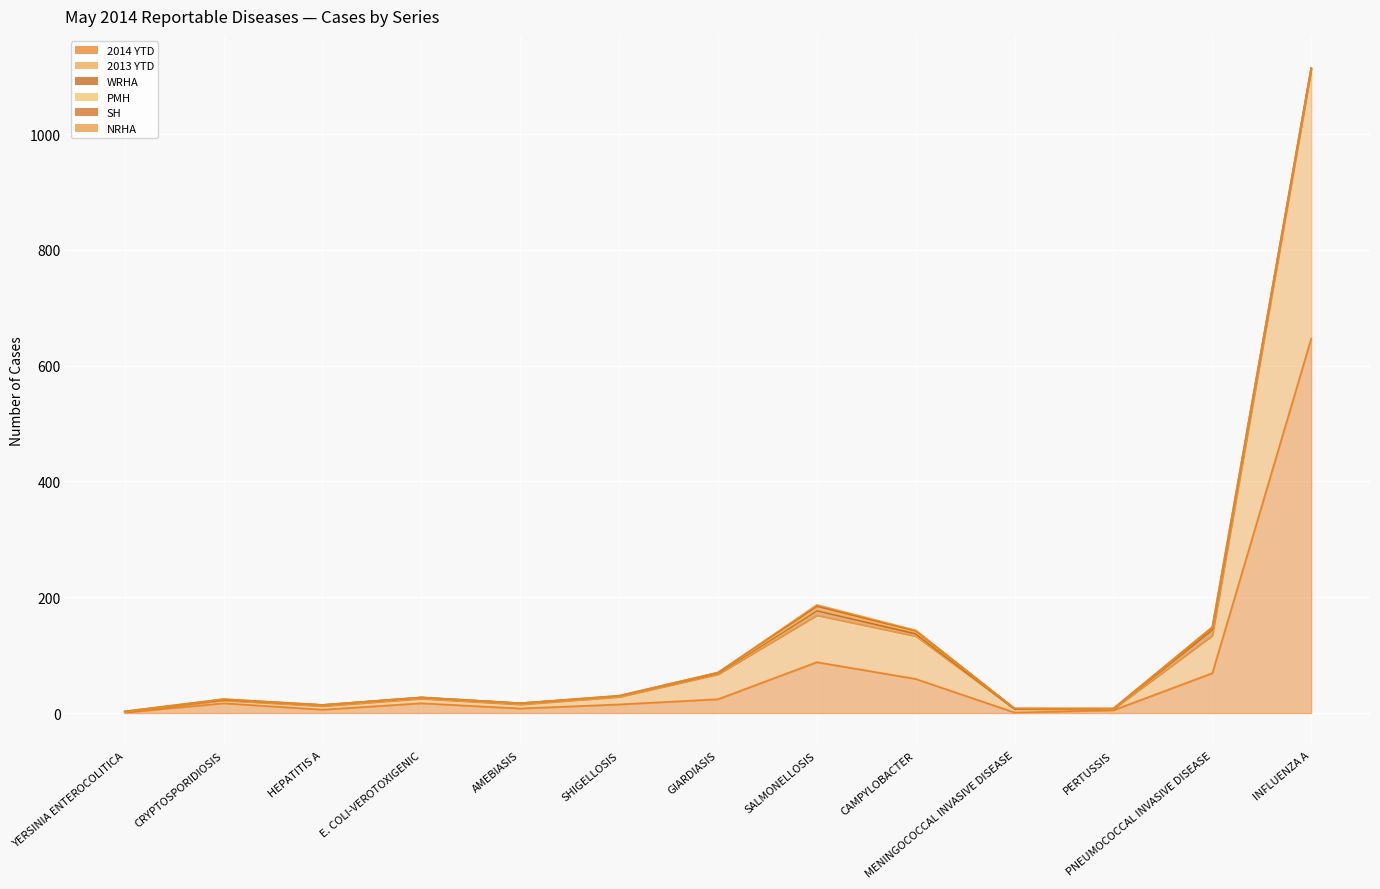

What is the lowest value of the 2014 YTD series?

1